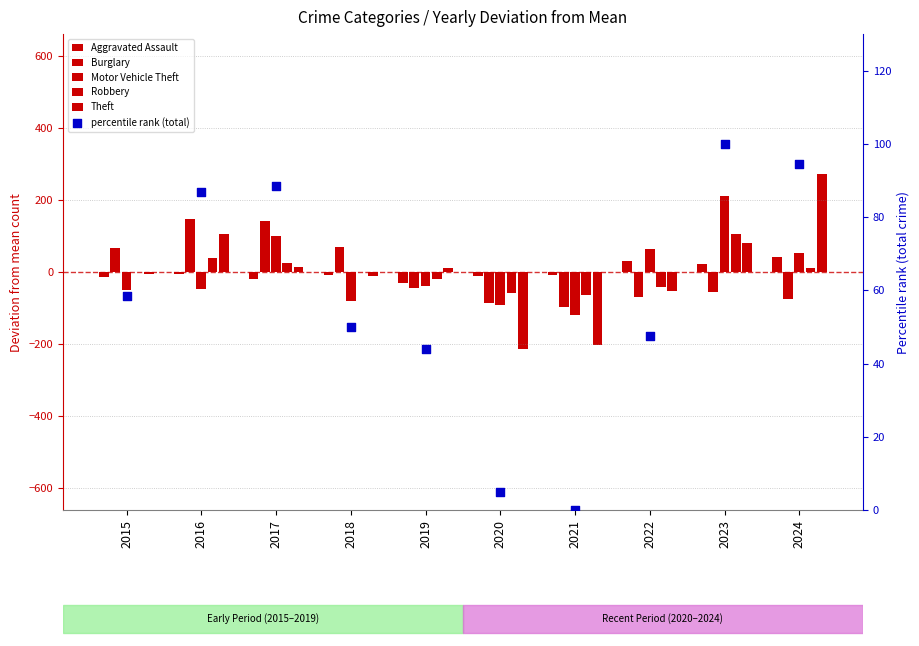

What are all the series names shown in the legend?

Aggravated Assault, Burglary, Motor Vehicle Theft, Robbery, Theft, percentile rank (total)